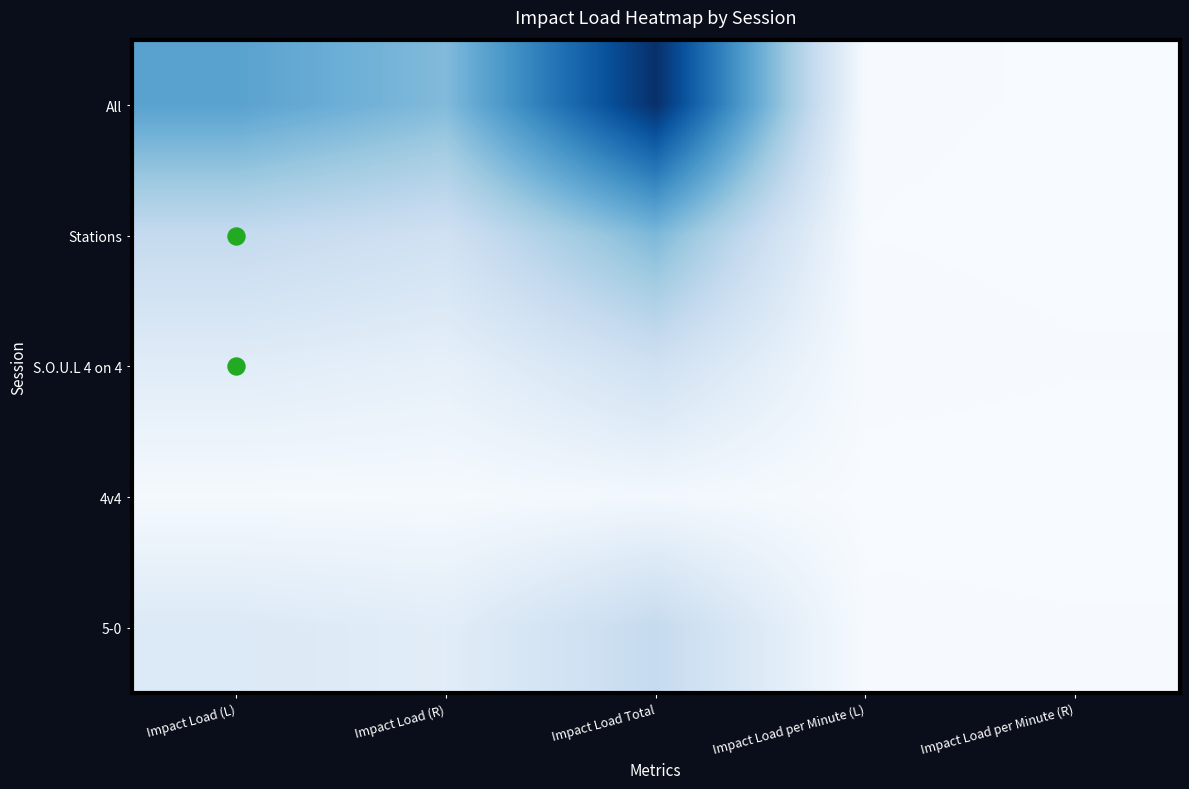

Reading left to right, list all the values displayed in this chart.

All: Impact Load (L)=24105.2	Impact Load (R)=19380.5	Impact Load Total=43485.6	Impact Load per Minute (L)=364.0	Impact Load per Minute (R)=292.7
Stations: Impact Load (L)=11041.4	Impact Load (R)=8845.2	Impact Load Total=19886.5	Impact Load per Minute (L)=314.5	Impact Load per Minute (R)=251.9
S.O.U.L 4 on 4: Impact Load (L)=5037.9	Impact Load (R)=3771.0	Impact Load Total=8808.8	Impact Load per Minute (L)=452.7	Impact Load per Minute (R)=338.9
4v4: Impact Load (L)=695.7	Impact Load (R)=590.5	Impact Load Total=1286.1	Impact Load per Minute (L)=174.2	Impact Load per Minute (R)=147.9
5-0: Impact Load (L)=5999.8	Impact Load (R)=4869.7	Impact Load Total=10869.5	Impact Load per Minute (L)=434.1	Impact Load per Minute (R)=352.3